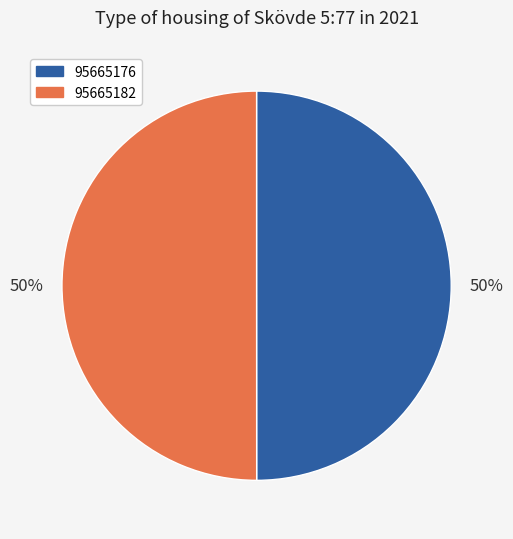

To the nearest percent, what is the average slice percentage?

50%